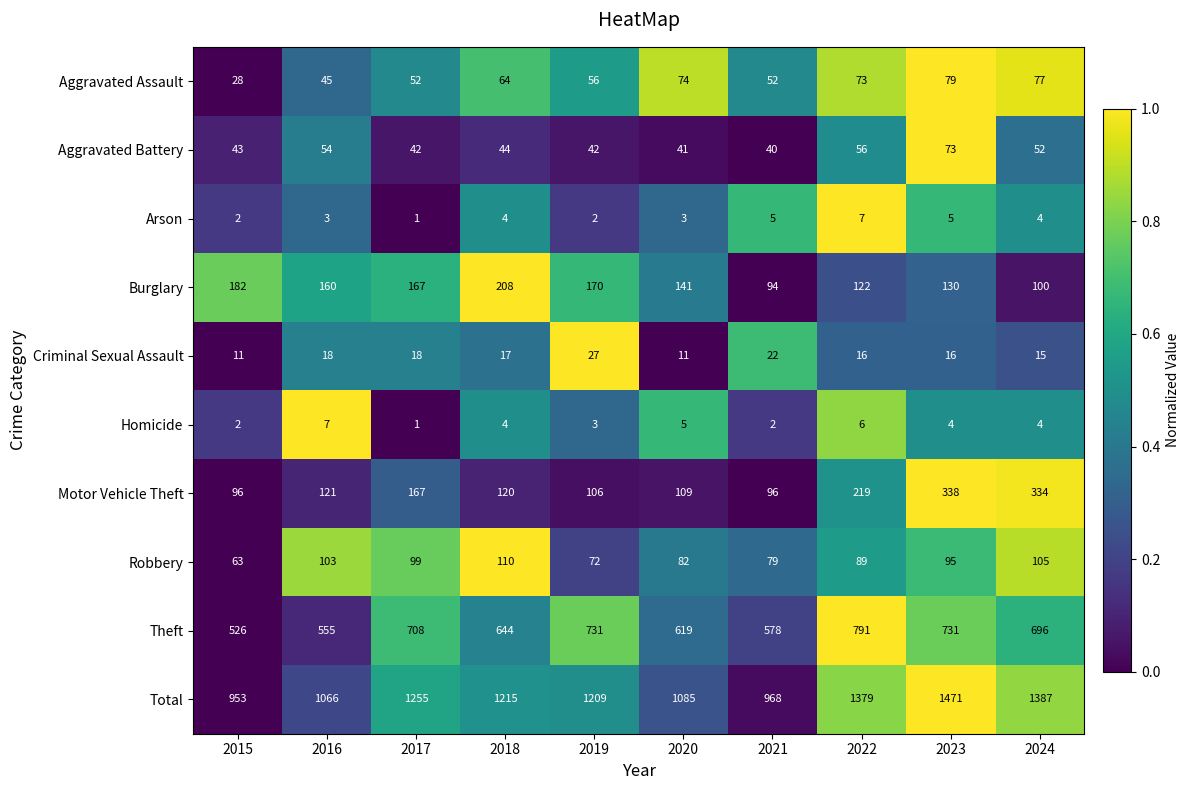

The Total series shows 1379 at 2022. True or false?

True